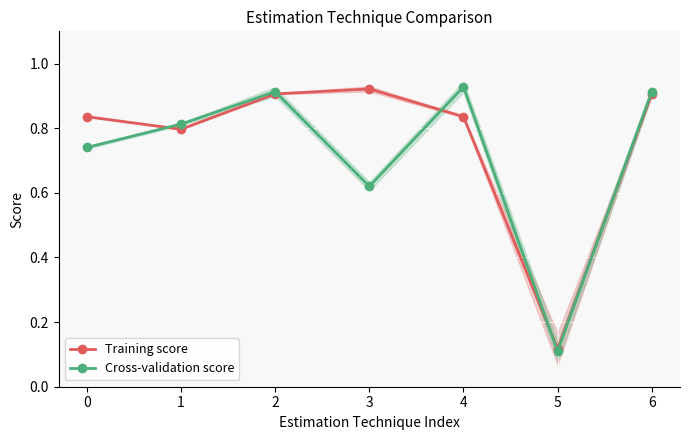

In Cross-validation score, how many points are lower than both neighbors (excluding endpoints)?

2